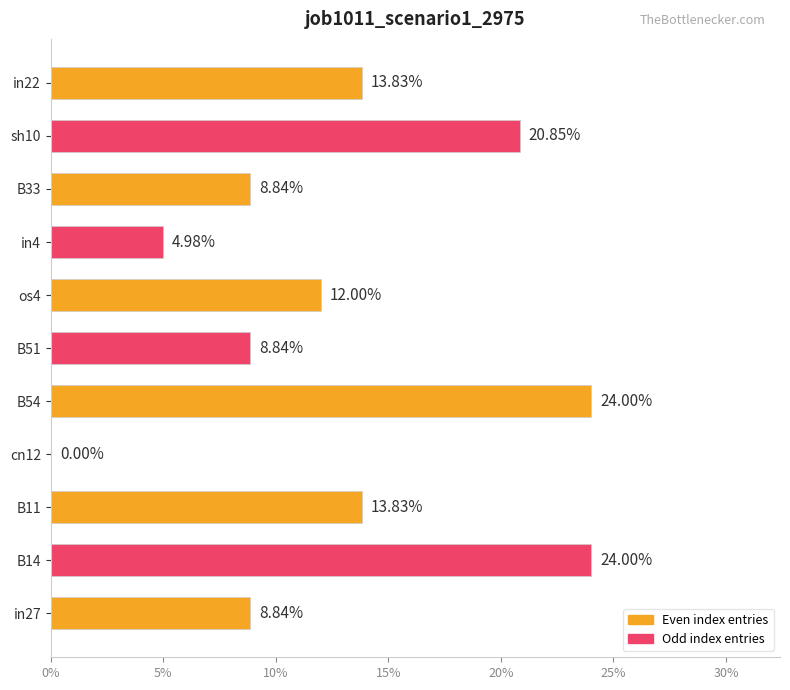

Are the bars horizontal?

Yes